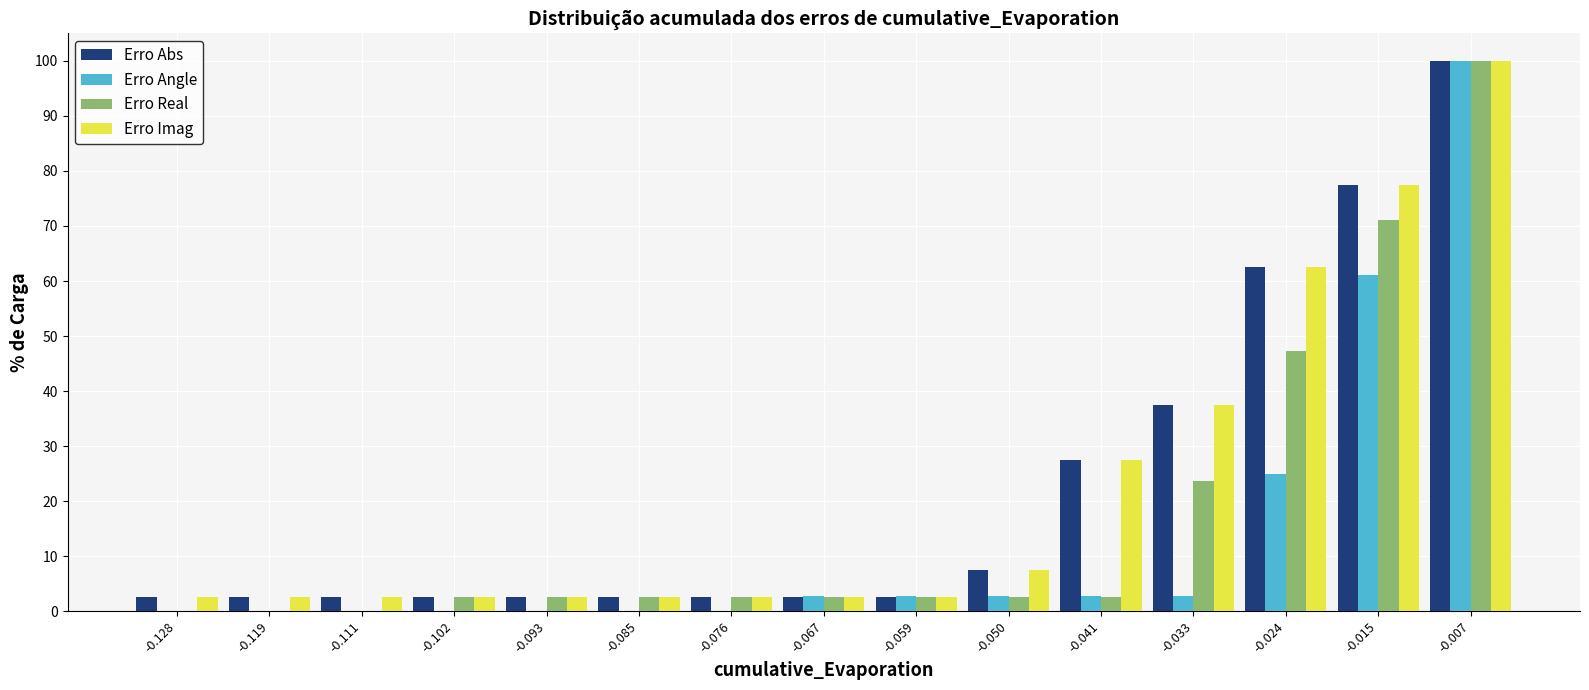

Reading left to right, list every range on the x-axis with the height of the bar of each series over it. Neither the bar edges nor the heights are printed on the chart, so give them approximately, as read against the axes.

-0.132 to -0.124: Erro Abs=3	Erro Angle=0	Erro Real=0	Erro Imag=3
-0.124 to -0.115: Erro Abs=3	Erro Angle=0	Erro Real=0	Erro Imag=3
-0.115 to -0.106: Erro Abs=3	Erro Angle=0	Erro Real=0	Erro Imag=3
-0.106 to -0.098: Erro Abs=3	Erro Angle=0	Erro Real=3	Erro Imag=3
-0.098 to -0.089: Erro Abs=3	Erro Angle=0	Erro Real=3	Erro Imag=3
-0.089 to -0.080: Erro Abs=3	Erro Angle=0	Erro Real=3	Erro Imag=3
-0.080 to -0.072: Erro Abs=3	Erro Angle=0	Erro Real=3	Erro Imag=3
-0.072 to -0.063: Erro Abs=3	Erro Angle=3	Erro Real=3	Erro Imag=3
-0.063 to -0.054: Erro Abs=3	Erro Angle=3	Erro Real=3	Erro Imag=3
-0.054 to -0.046: Erro Abs=8	Erro Angle=3	Erro Real=3	Erro Imag=8
-0.046 to -0.037: Erro Abs=28	Erro Angle=3	Erro Real=3	Erro Imag=28
-0.037 to -0.028: Erro Abs=38	Erro Angle=3	Erro Real=24	Erro Imag=38
-0.028 to -0.020: Erro Abs=63	Erro Angle=25	Erro Real=47	Erro Imag=63
-0.020 to -0.011: Erro Abs=78	Erro Angle=61	Erro Real=71	Erro Imag=78
-0.011 to -0.002: Erro Abs=100	Erro Angle=100	Erro Real=100	Erro Imag=100